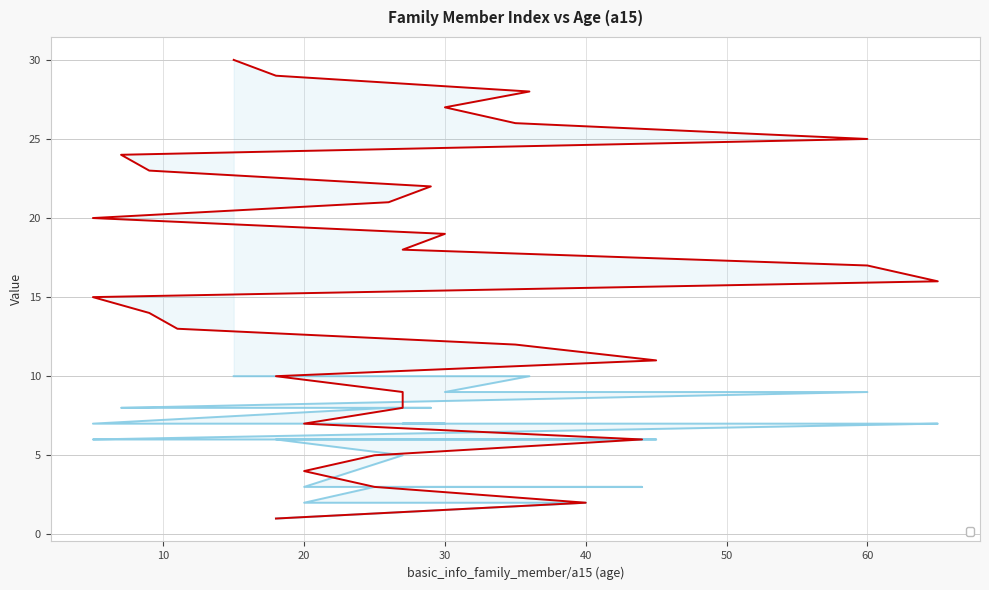

How many distinct data groups are displayed?

2